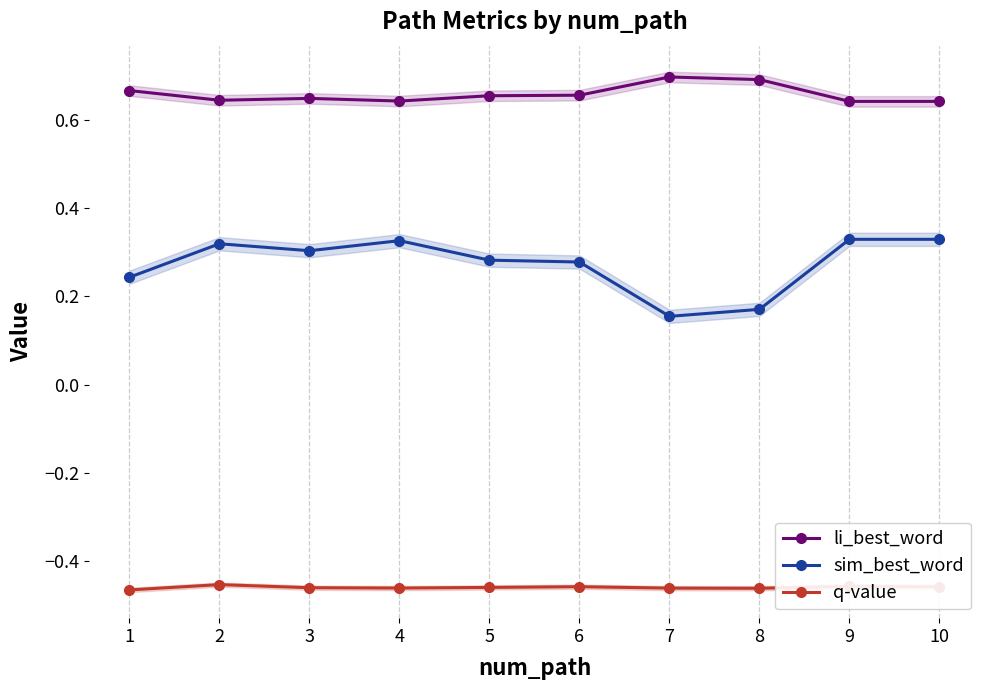

What is the difference between the maximum and second lowest values in the sim_best_word series?

0.2